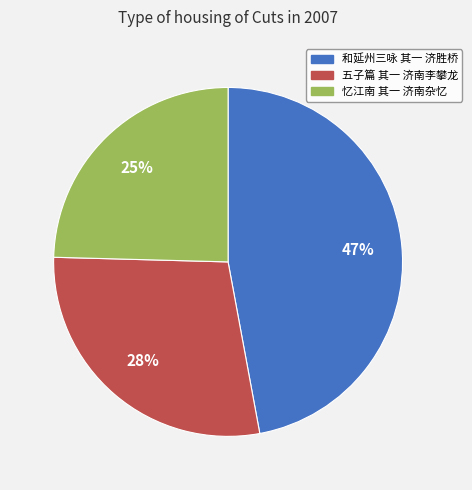

To the nearest percent, what percentage of the pie is 忆江南 其一 济南杂忆?

25%